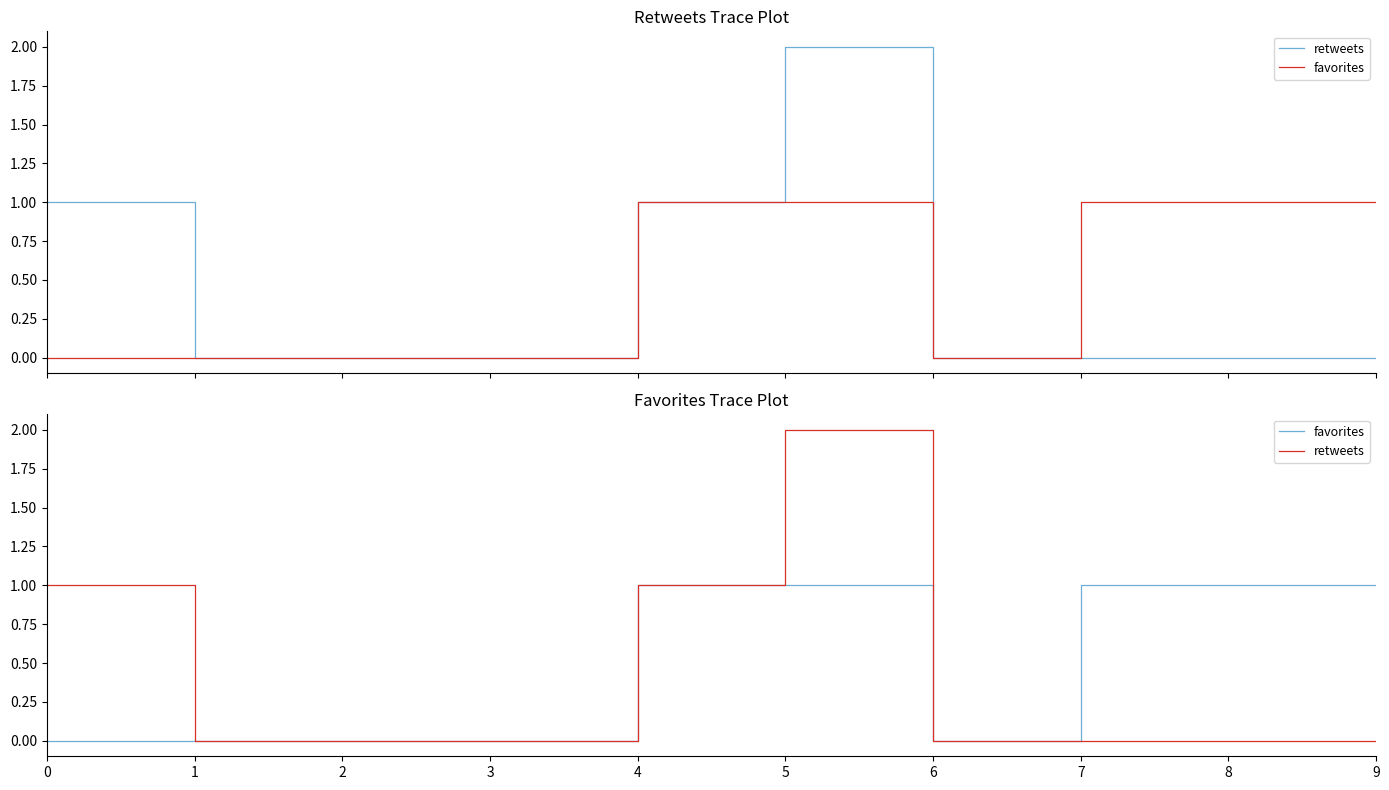

What are all the series names shown in the legend?

retweets, favorites